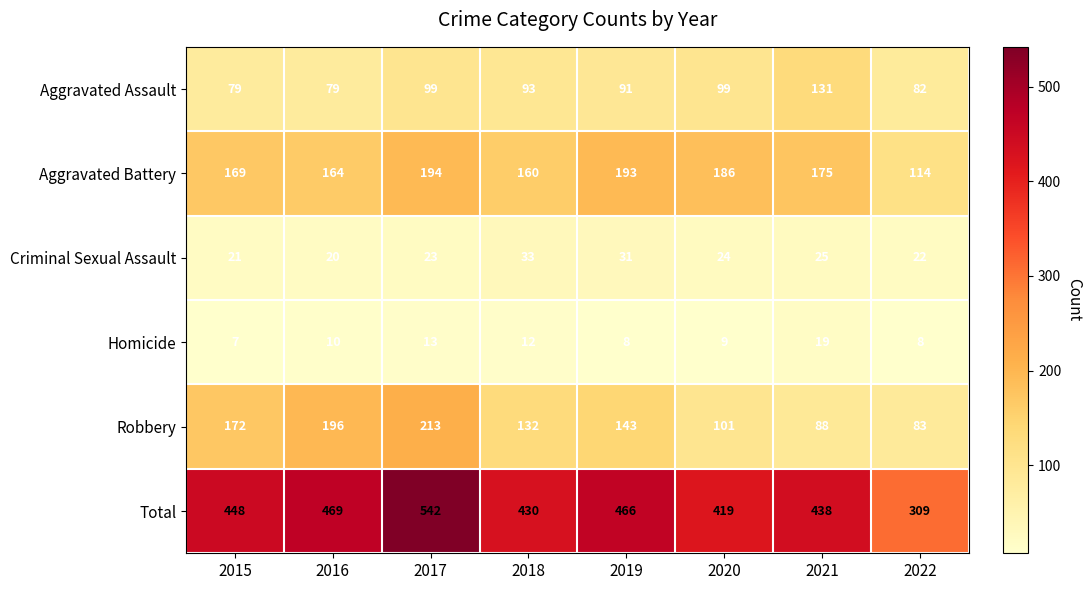

At how many categories does at least one series exceed 367?

7